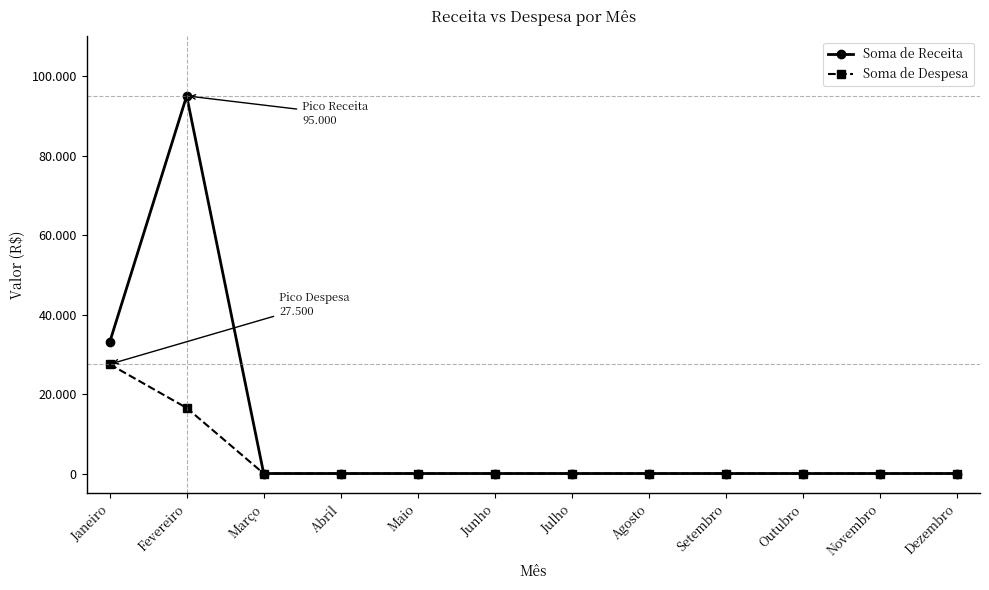

What are all the series names shown in the legend?

Soma de Receita, Soma de Despesa